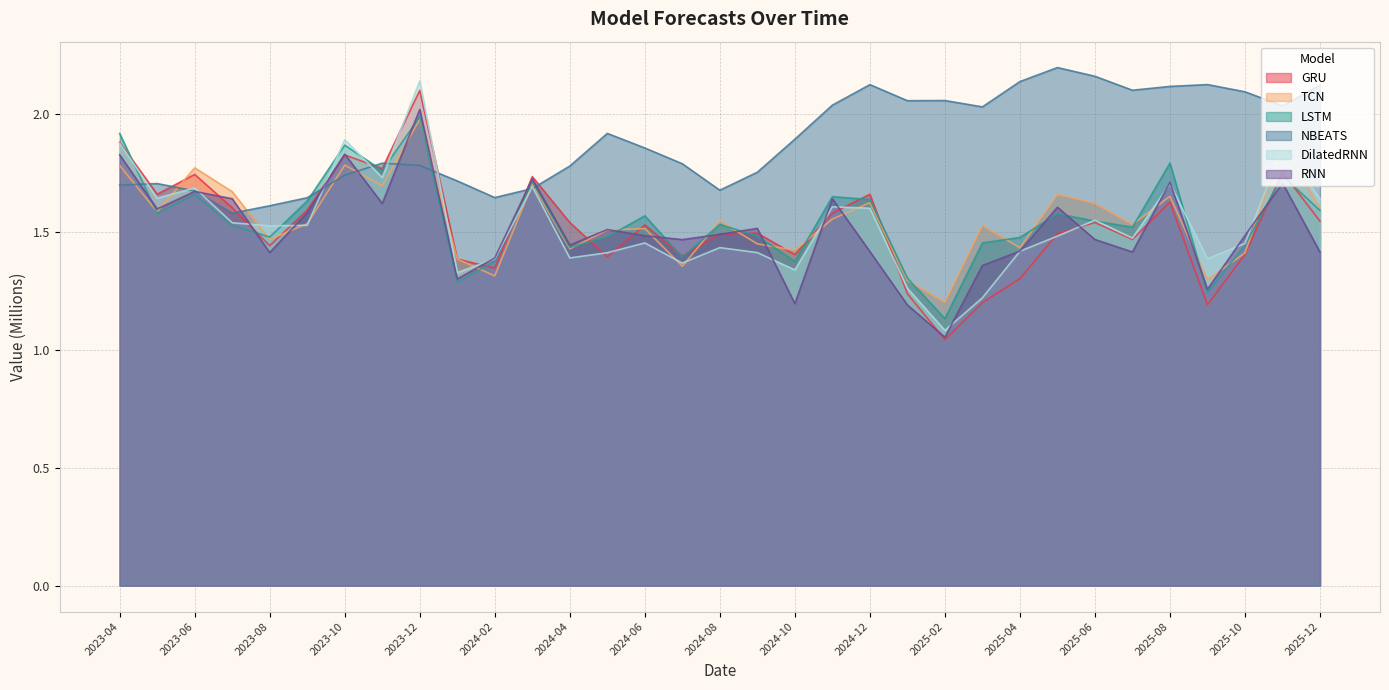

What is the difference between the second highest and second lowest values in the RNN series?

0.6